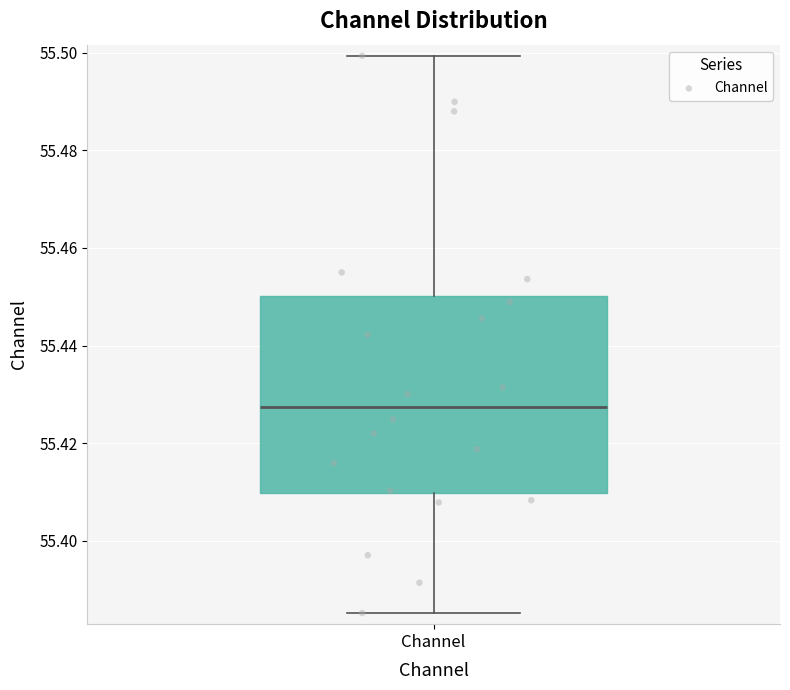

Transcribe this box plot: give where the median line is, the range the box spans, and where the two whiskers end, as read against the y-axis. The values are not printed on the chart, so give them approximately, as read against the axis.

median 55.428, box 55.410 to 55.450, whiskers 55.386 to 55.500